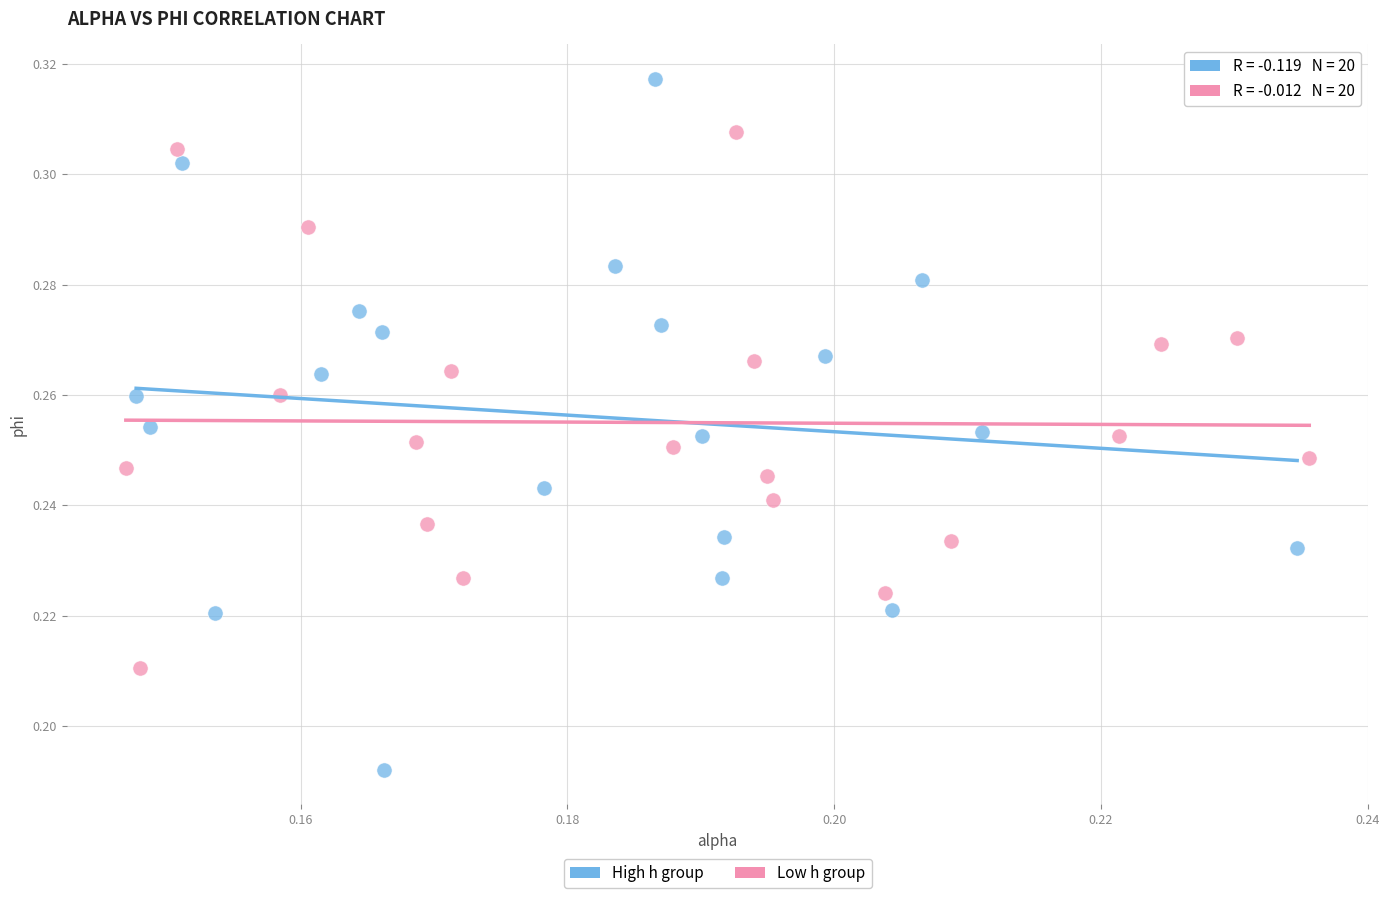

Which series has the widest spread of Y values?

High h group